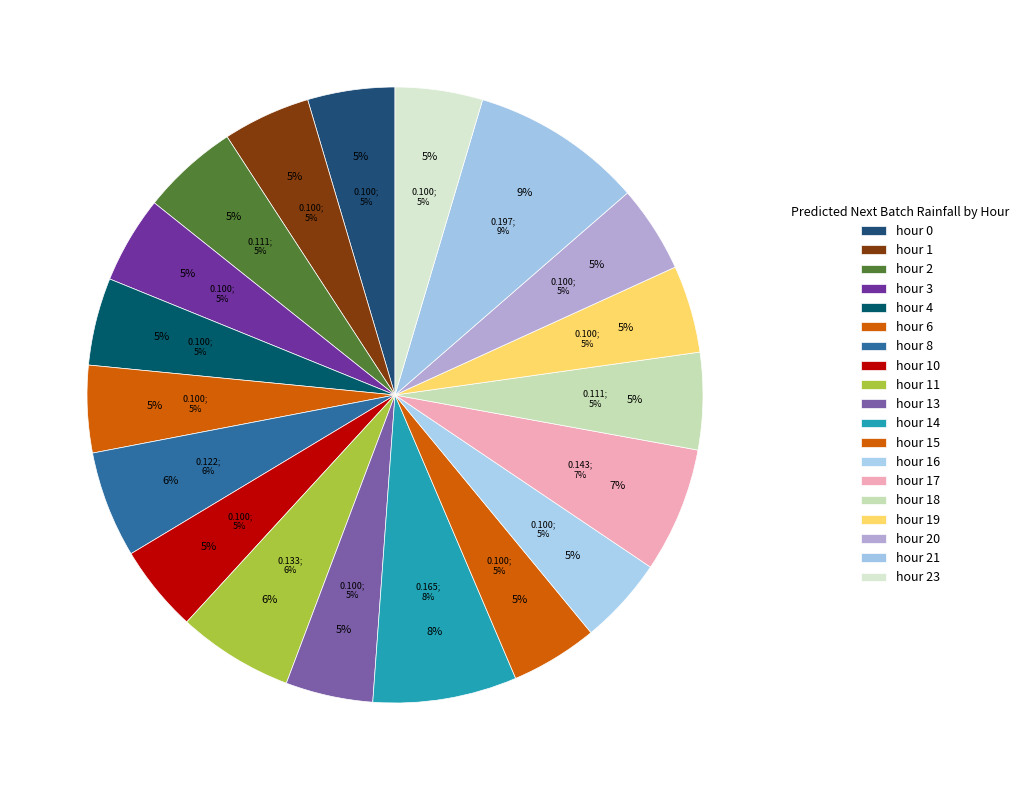

How many slices are in this pie chart?

19